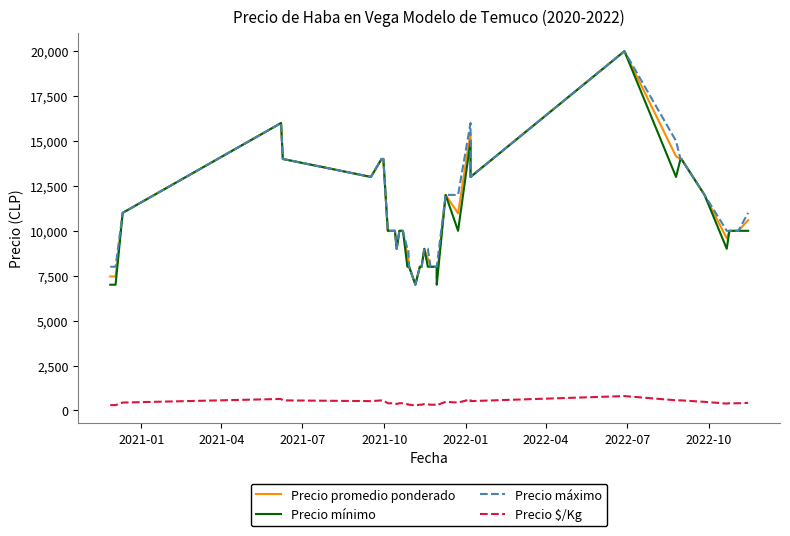

Which series has the largest total across all categories?

Precio máximo